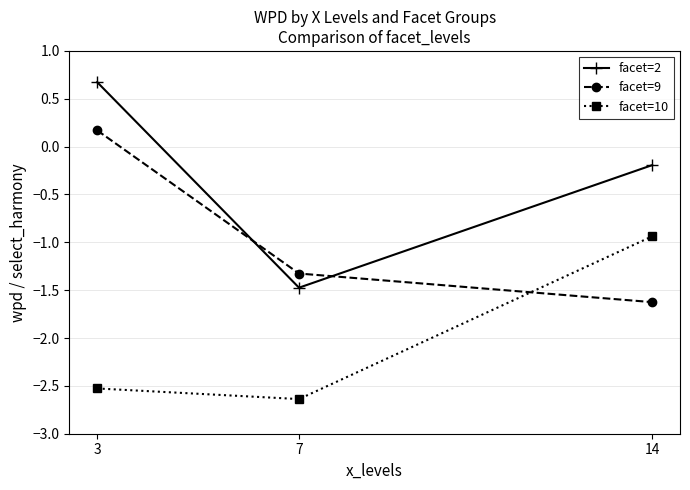

What is the maximum value for facet=2?

0.7